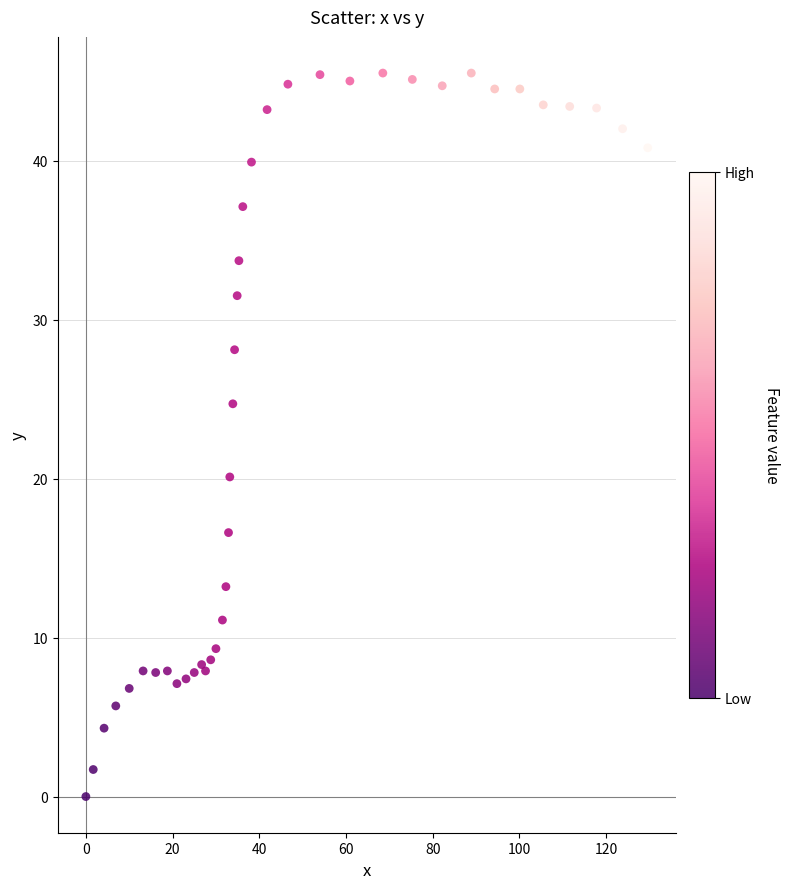

What Y value in the scatter plot is closest to 22?

20.1